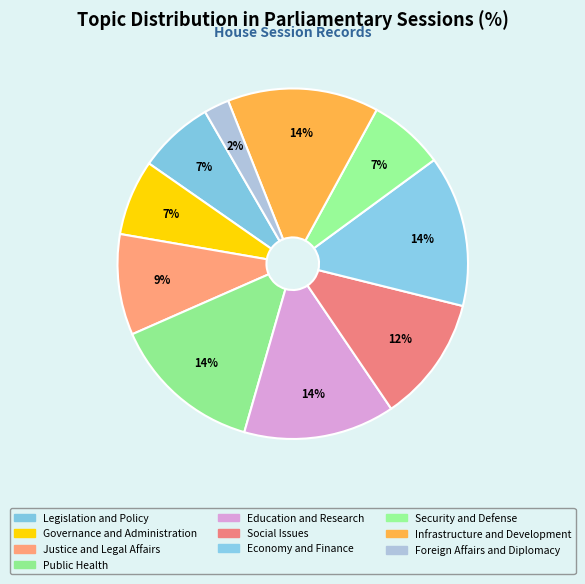

How many segments does this pie chart have?

10